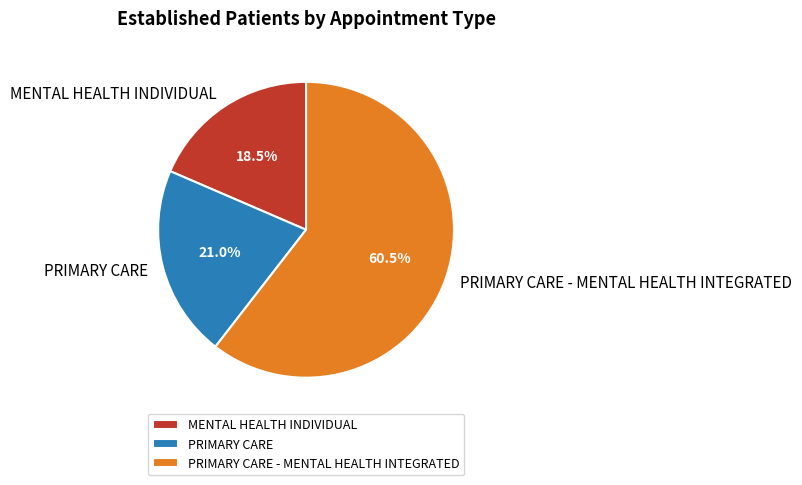

Which has a higher value, MENTAL HEALTH INDIVIDUAL or PRIMARY CARE?

PRIMARY CARE